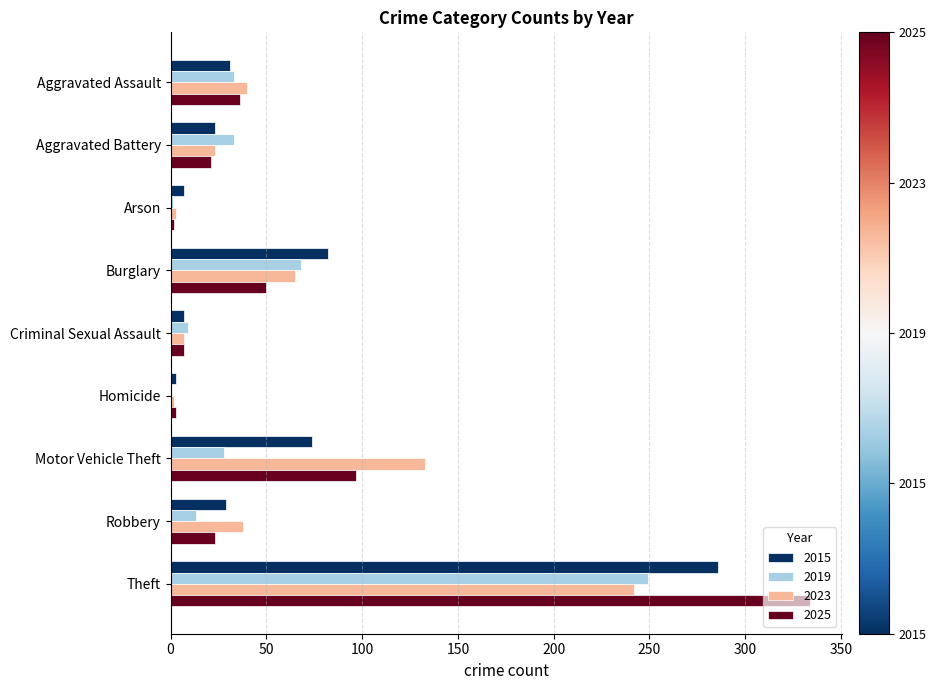

At which category is the sum across all series the highest?

Theft